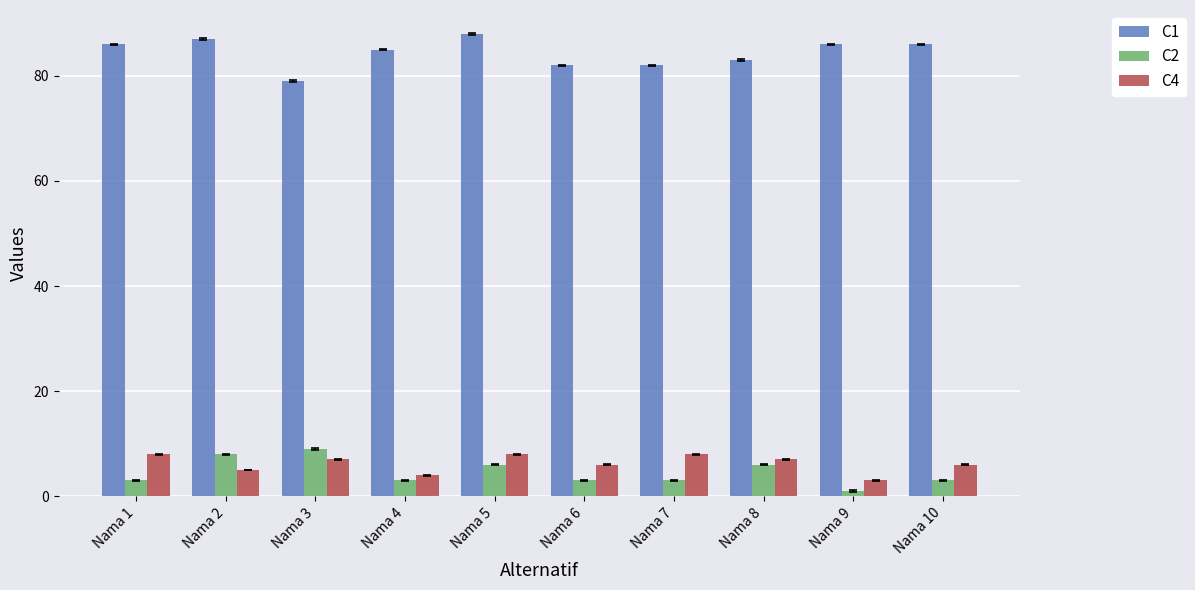

What is the value of the C1 bar at the 3rd from the left?

79